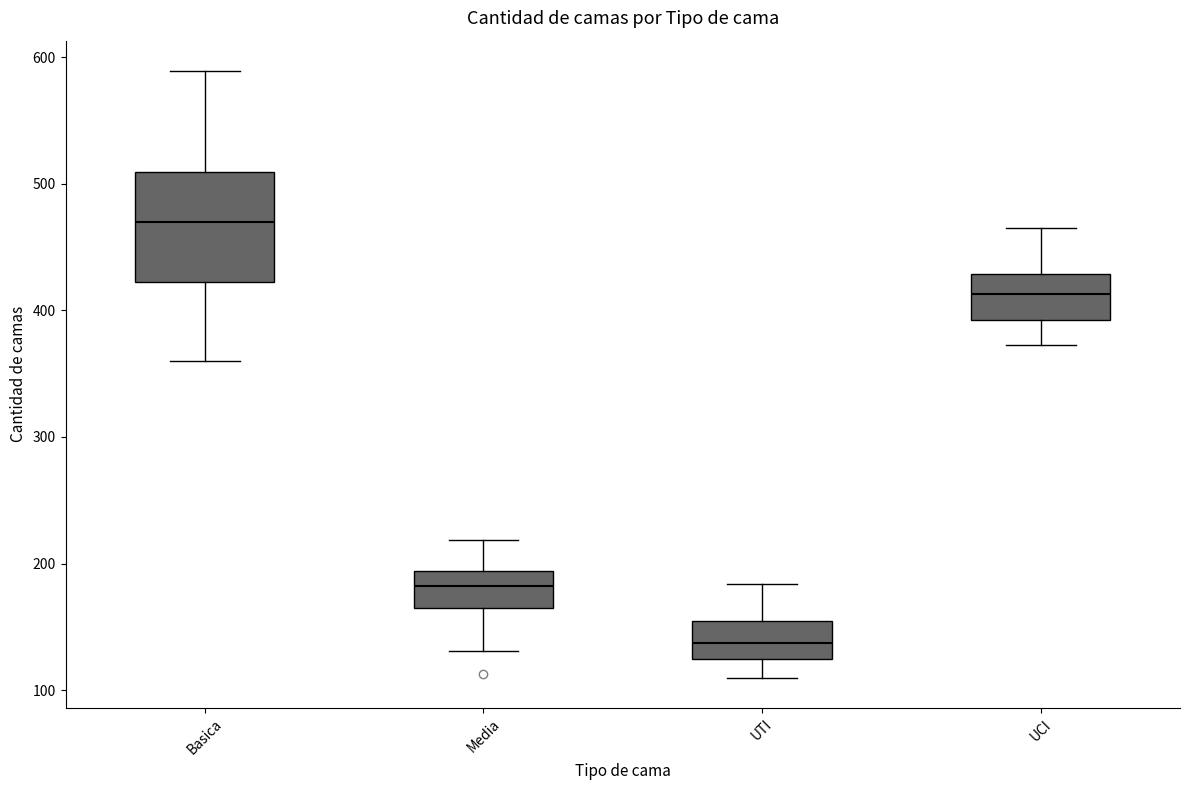

Reading left to right, read every box against the y-axis: the position of its median line, the range the box covers, and the ends of its whiskers. The values are not printed on the chart, so give them approximately, as read against the axis.

Basica: median 470, box 420 to 510, whiskers 360 to 590
Media: median 180, box 170 to 190, whiskers 130 to 220
UTI: median 140, box 130 to 160, whiskers 110 to 180
UCI: median 410, box 390 to 430, whiskers 370 to 470